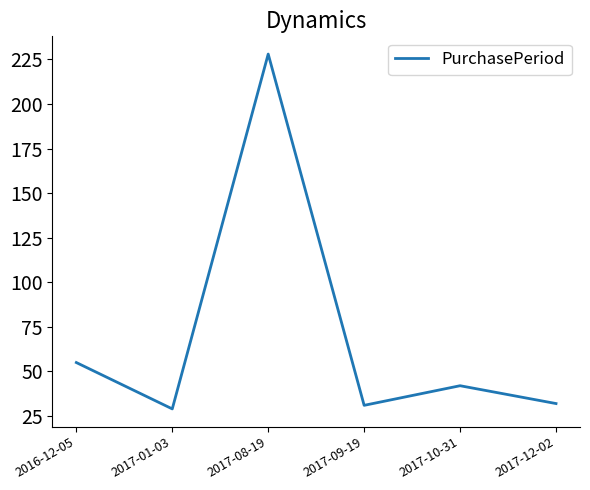

What is the sum of all values?

417